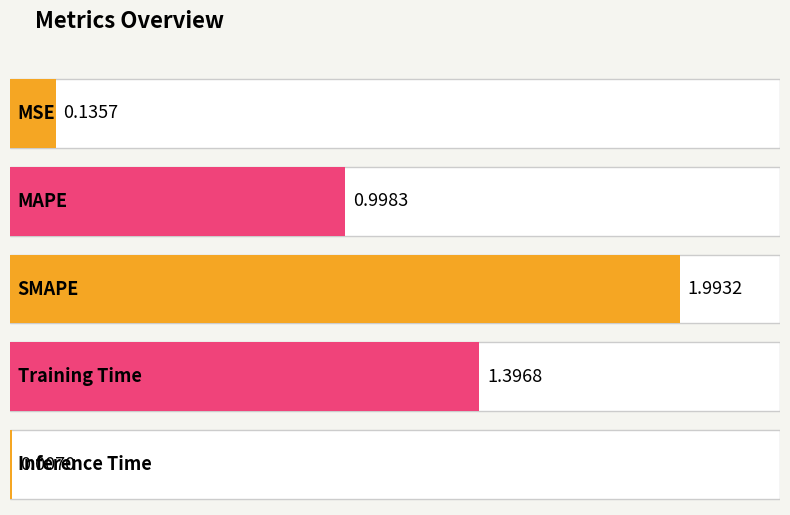

Reading left to right, extract all data points from this chart.

MSE=0.1	MAPE=1.0	SMAPE=2.0	Training Time=1.4	Inference Time=0.0